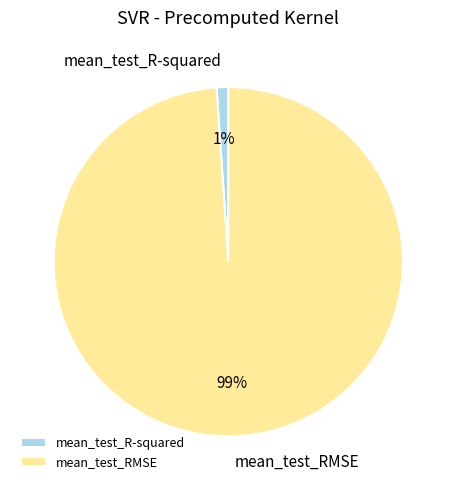

Which slice represents more than half of the pie?

mean_test_RMSE